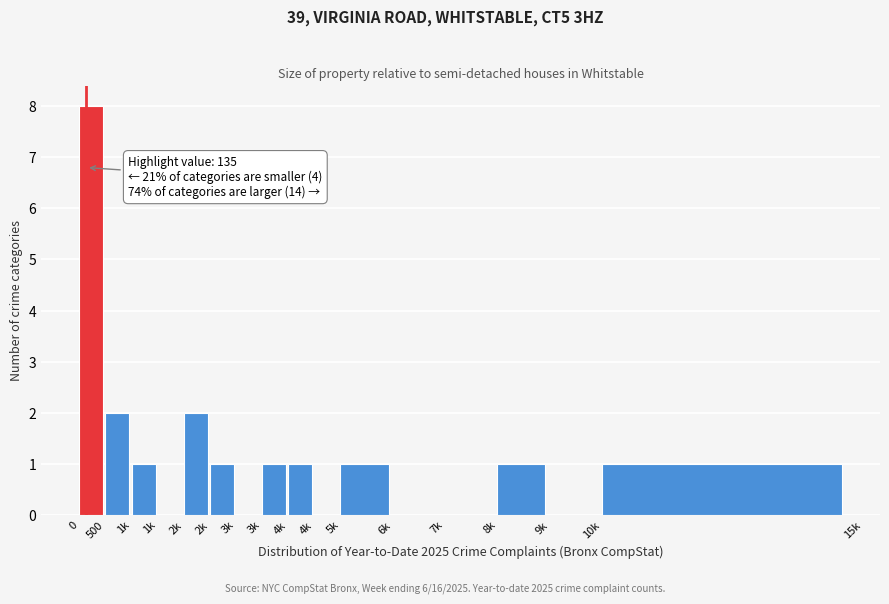

How many categories are shown in the chart?

16